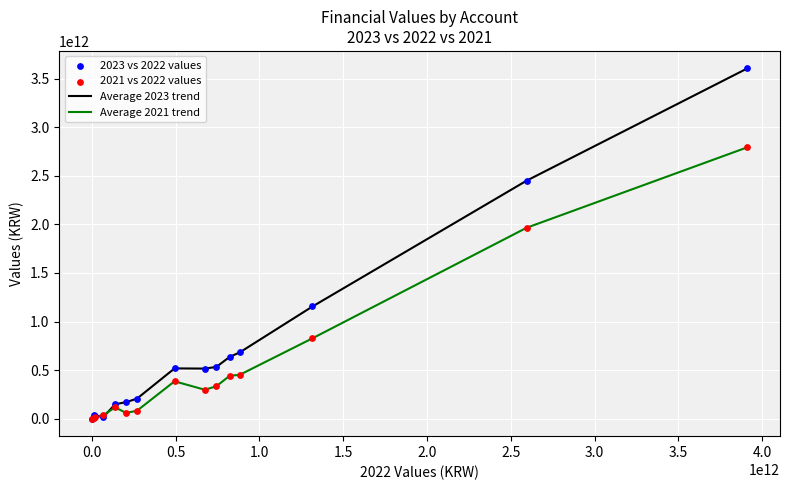

Which series has the largest range (max minus min)?

Average 2023 trend